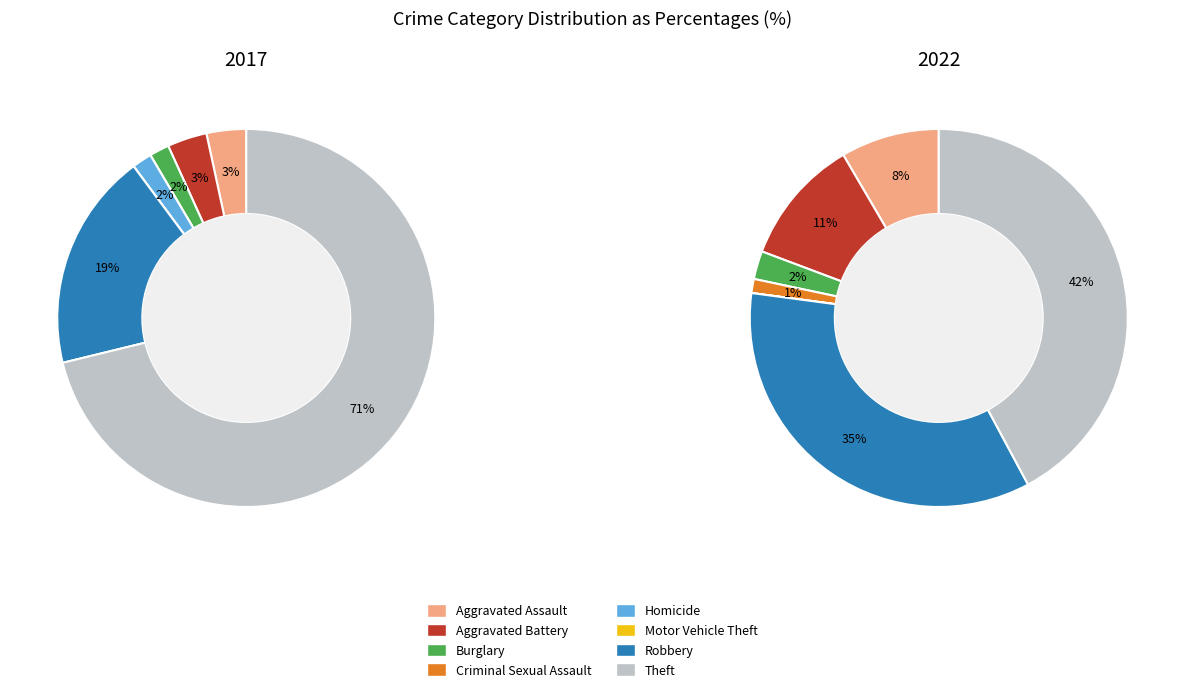

At Homicide, list the series in order from largest to smallest.

2017, 2022